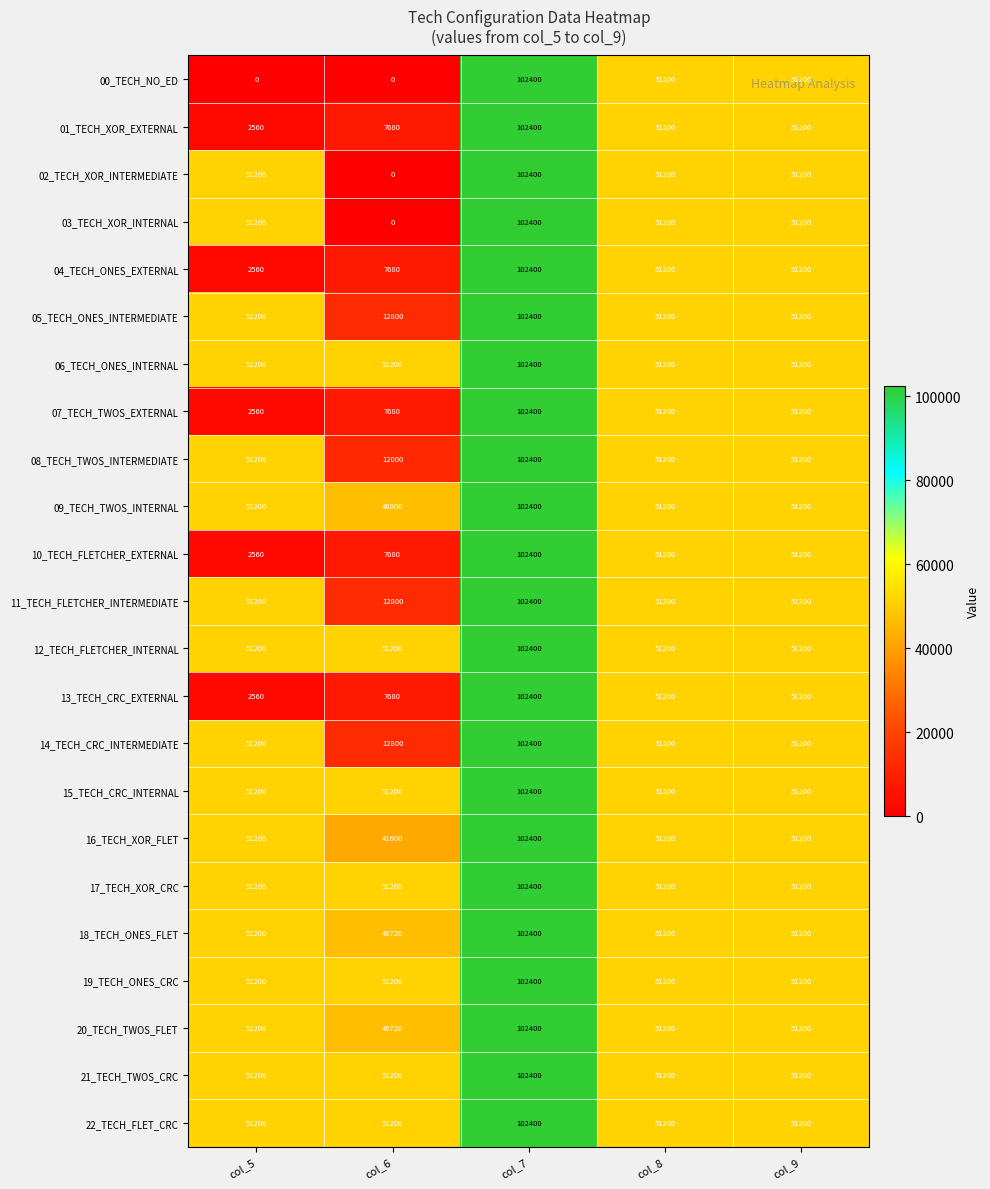

The value of 00_TECH_NO_ED at col_9 is 68050. True or false?

False